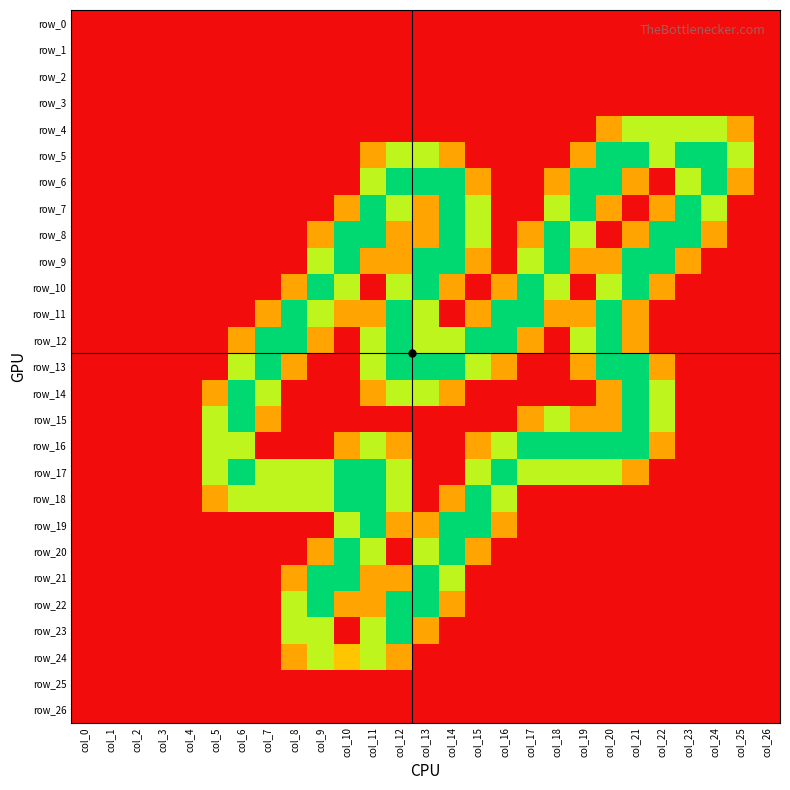

List the labels in order of row_1 value, largest first.

col_0, col_1, col_2, col_3, col_4, col_5, col_6, col_7, col_8, col_9, col_10, col_11, col_12, col_13, col_14, col_15, col_16, col_17, col_18, col_19, col_20, col_21, col_22, col_23, col_24, col_25, col_26